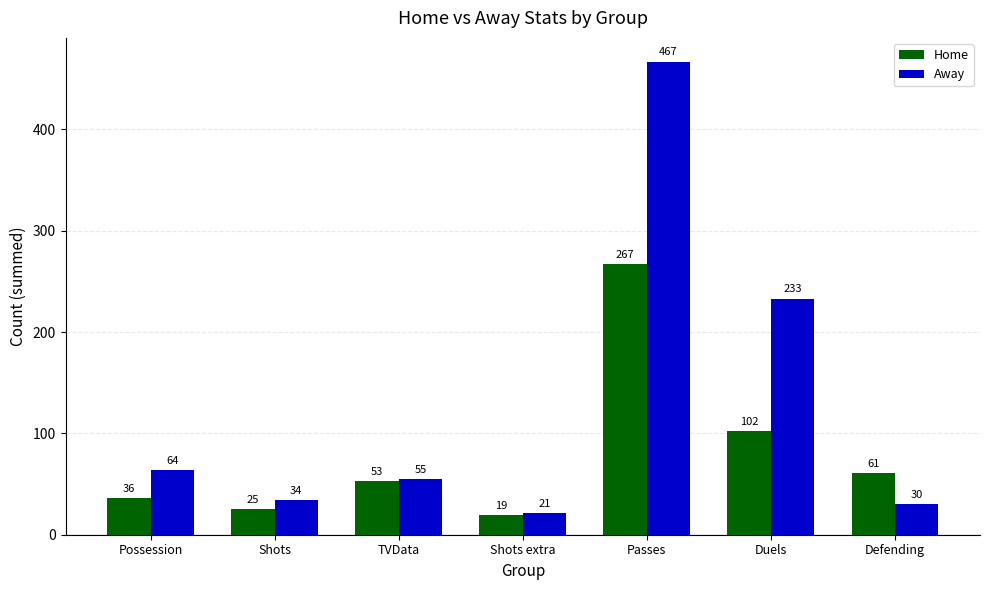

The value of Home at Shots is 6. True or false?

False